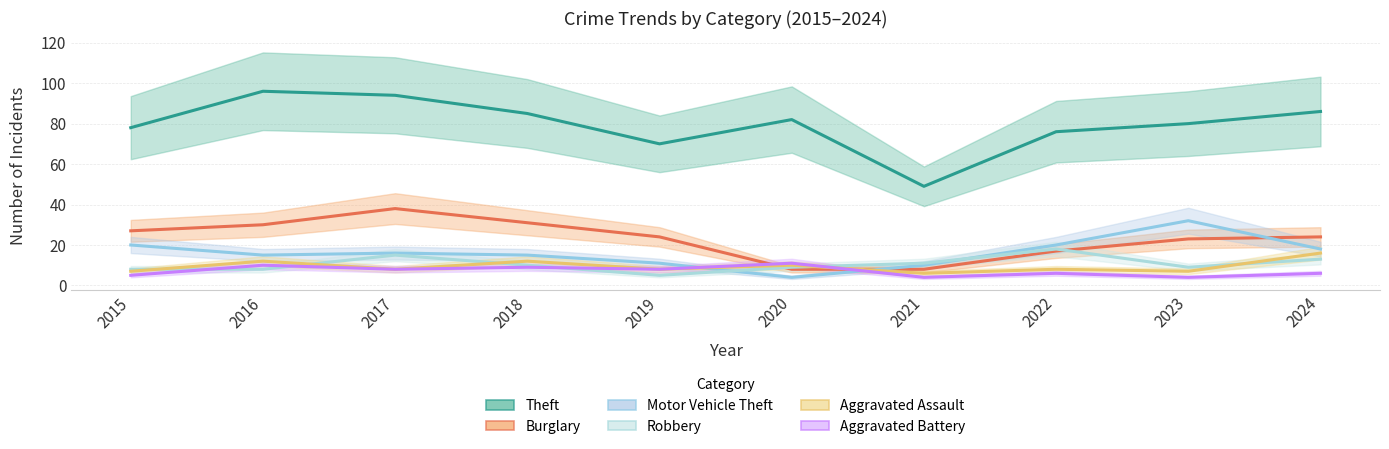

Reading right to left, transcribe all the data shown in this chart.

Theft: 86	80	76	49	82	70	85	94	96	78
Burglary: 24	23	17	8	8	24	31	38	30	27
Motor Vehicle Theft: 18	32	20	10	4	11	15	16	15	20
Robbery: 13	9	18	11	9	5	10	15	8	8
Aggravated Assault: 16	7	8	6	10	8	12	8	12	7
Aggravated Battery: 6	4	6	4	11	8	9	8	10	5